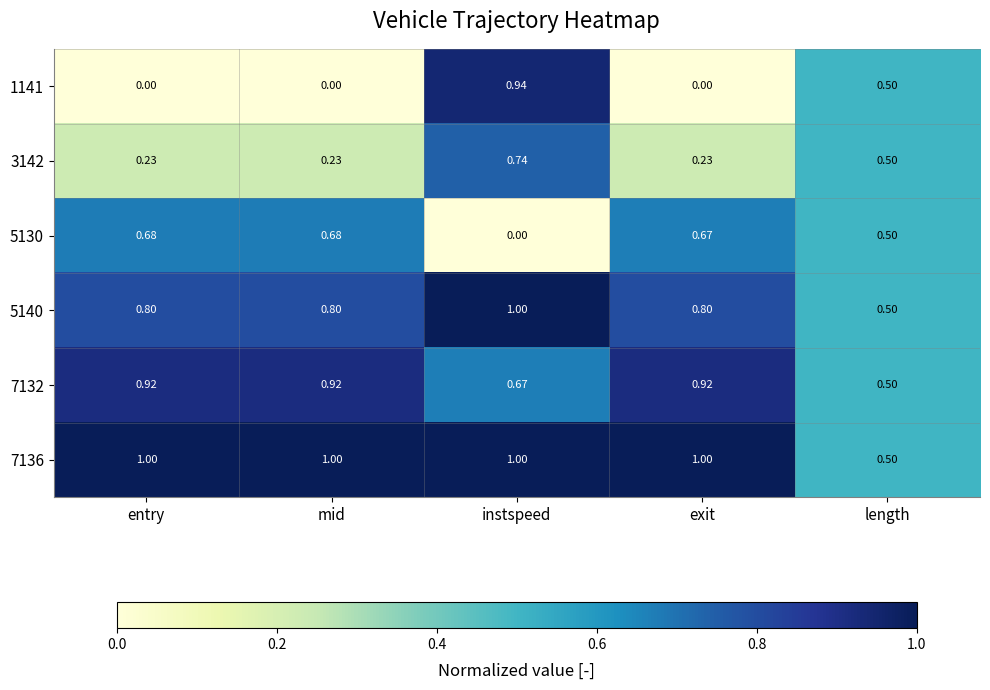

Between entry and instspeed, which series saw the biggest shift?

1141